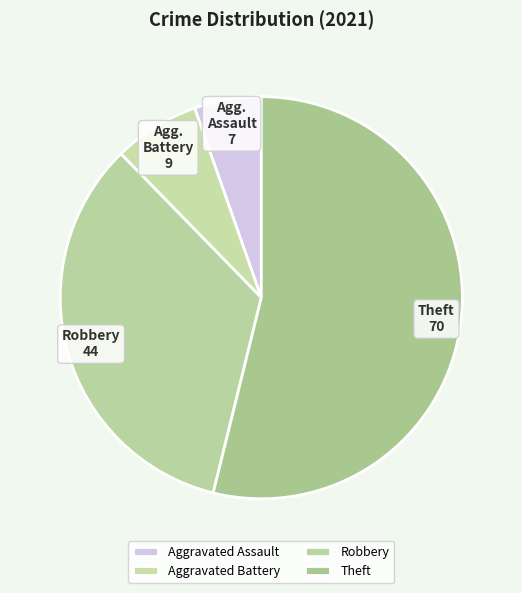

Does Theft represent more than half of the total?

Yes